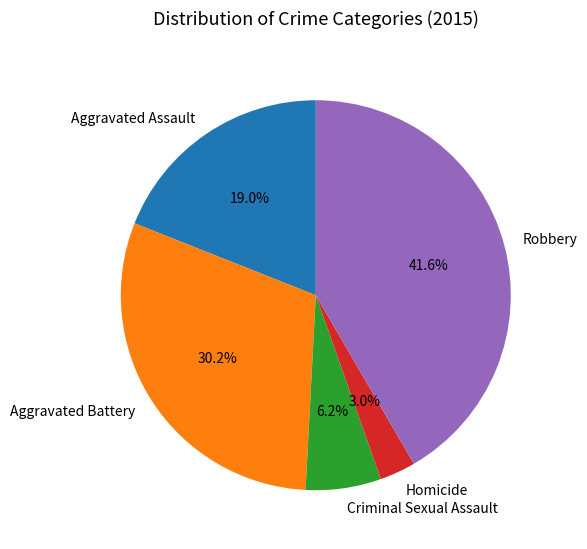

What portion of the pie excludes Aggravated Battery?

69.8%